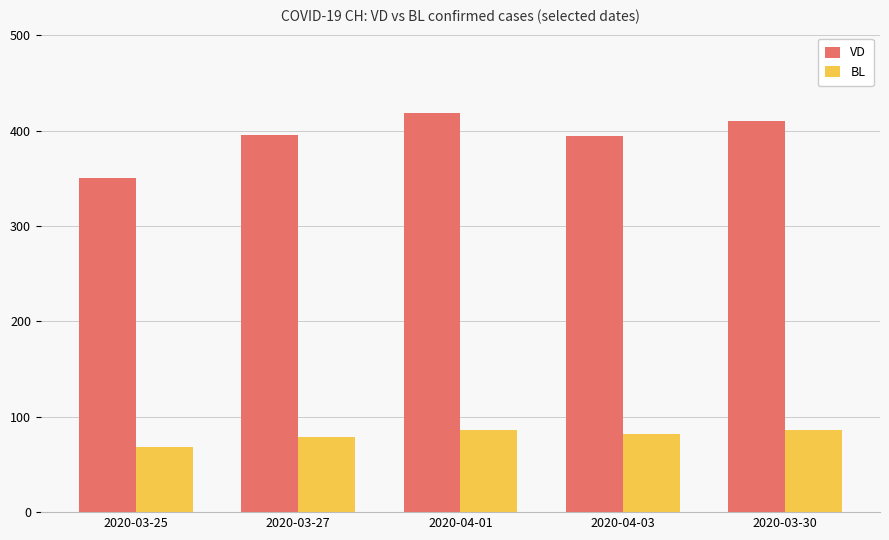

What is the difference between the maximum and minimum values in the VD series?

69